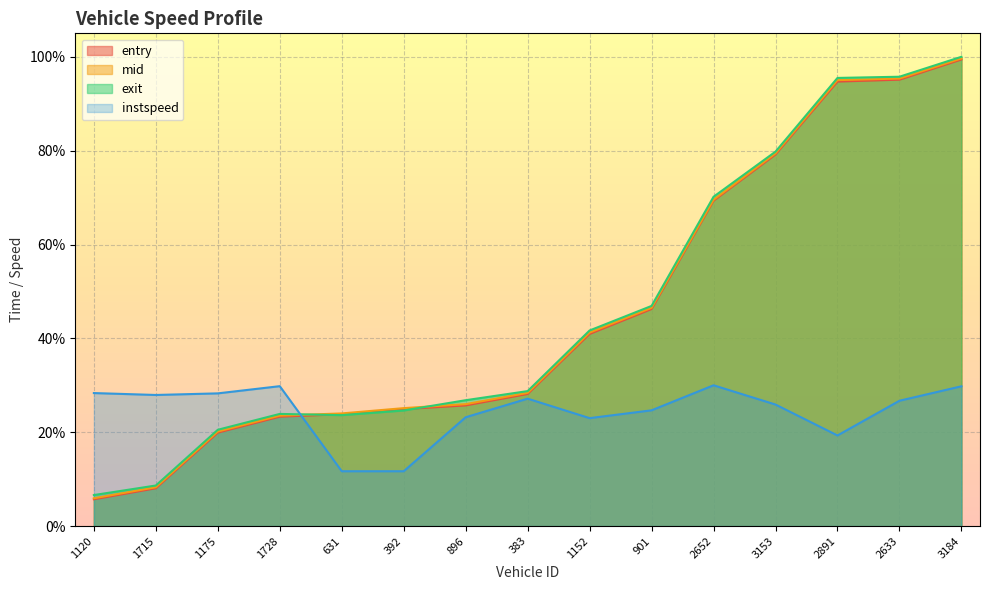

What is the greatest value displayed?

100.0